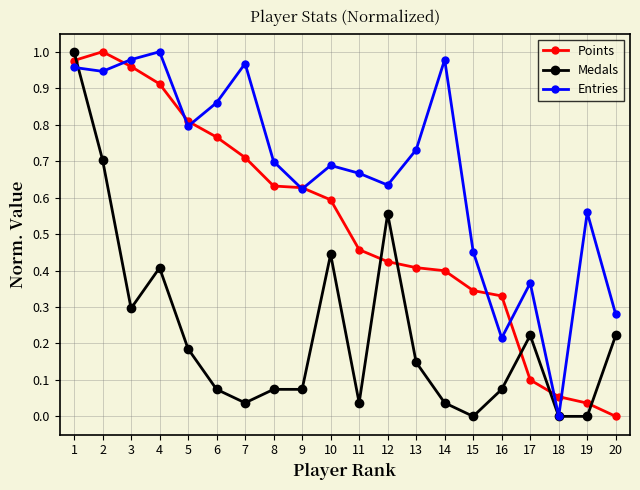

True or false: Entries has more than 0 interior local peaks.

True